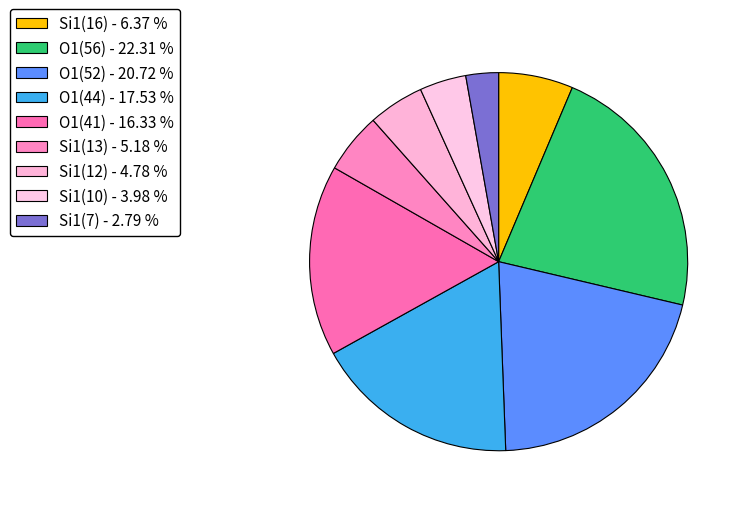

How many segments does this pie chart have?

9